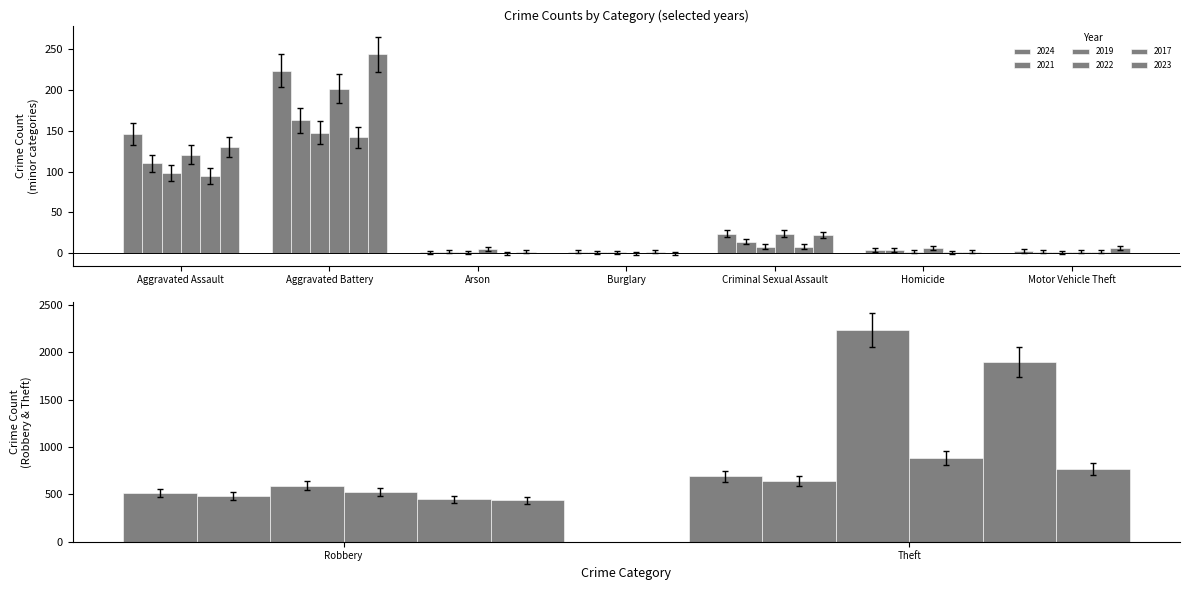

What is the average value of the 2024 series?

179